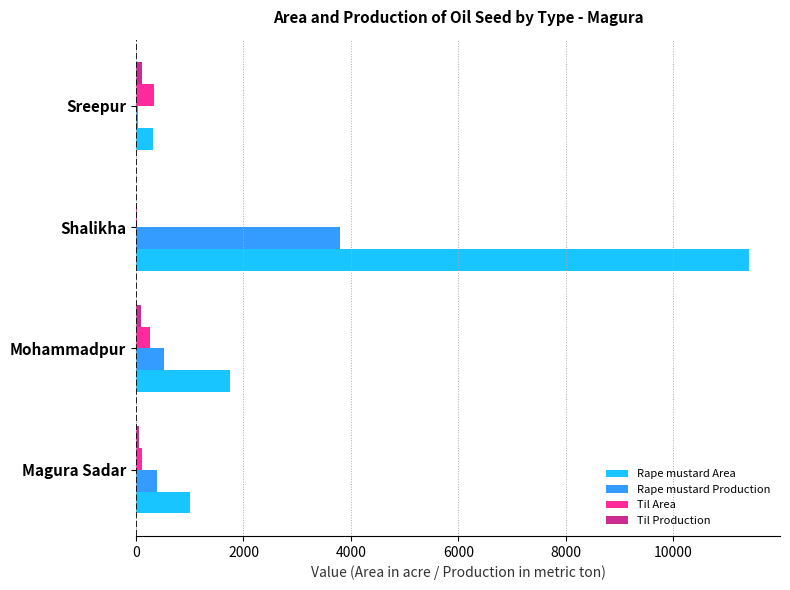

Is it true that Rape mustard Area equals 17892 at Shalikha?

False